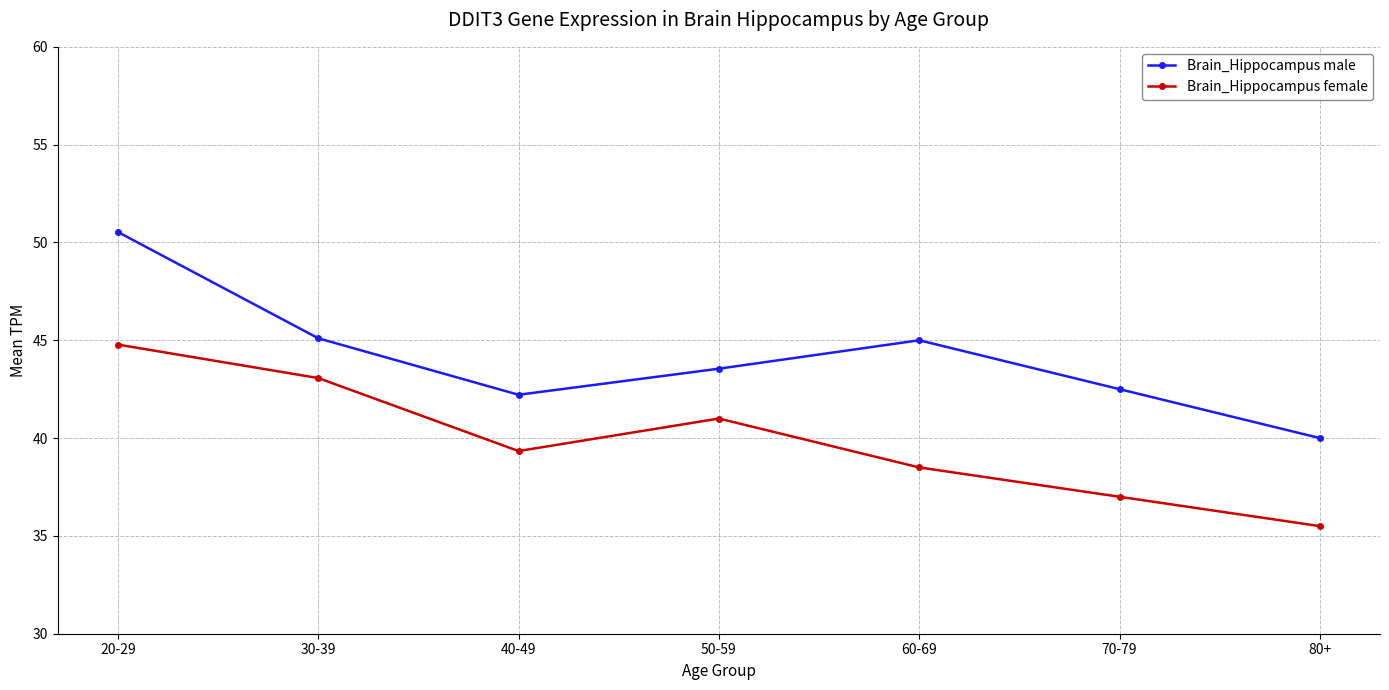

What is the difference between the highest and lowest values at 50-59?

2.5